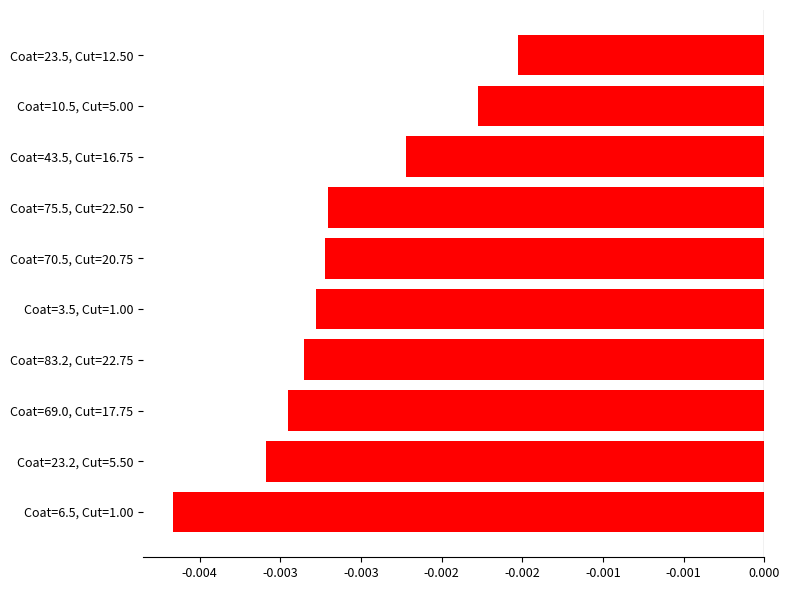

List the labels in order of value, largest first.

Coat=23.5, Cut=12.50, Coat=10.5, Cut=5.00, Coat=43.5, Cut=16.75, Coat=75.5, Cut=22.50, Coat=70.5, Cut=20.75, Coat=3.5, Cut=1.00, Coat=83.2, Cut=22.75, Coat=69.0, Cut=17.75, Coat=23.2, Cut=5.50, Coat=6.5, Cut=1.00